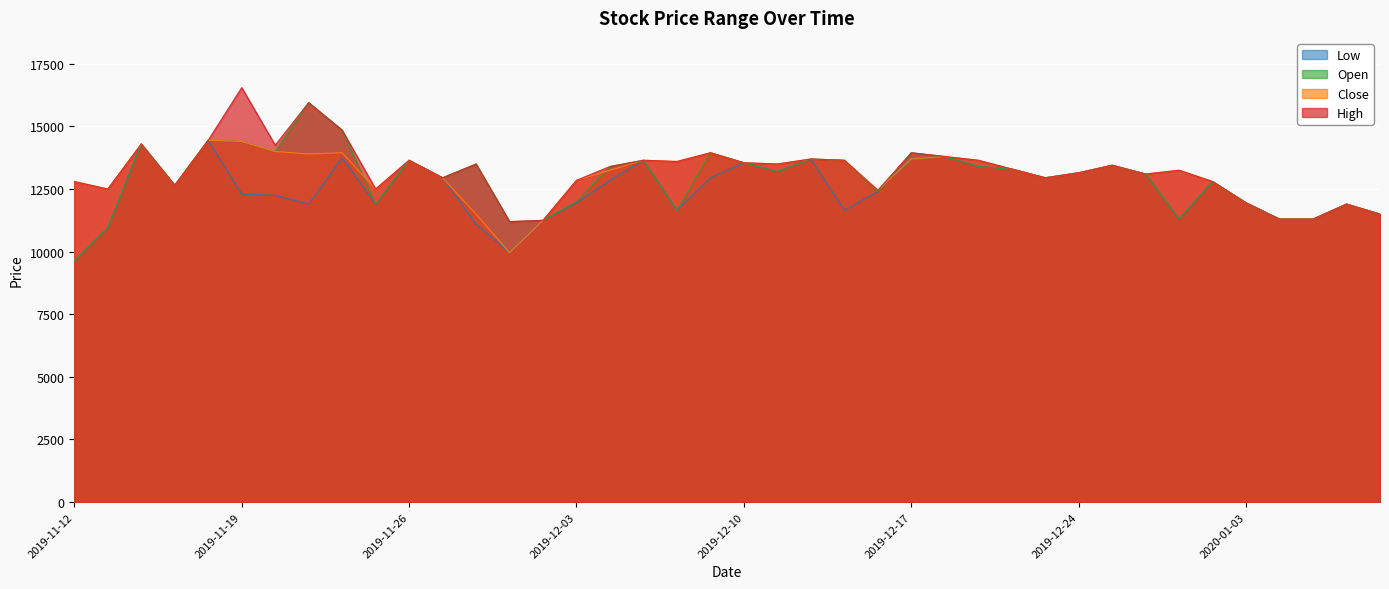

True or false: Close and Open cross at least once.

True